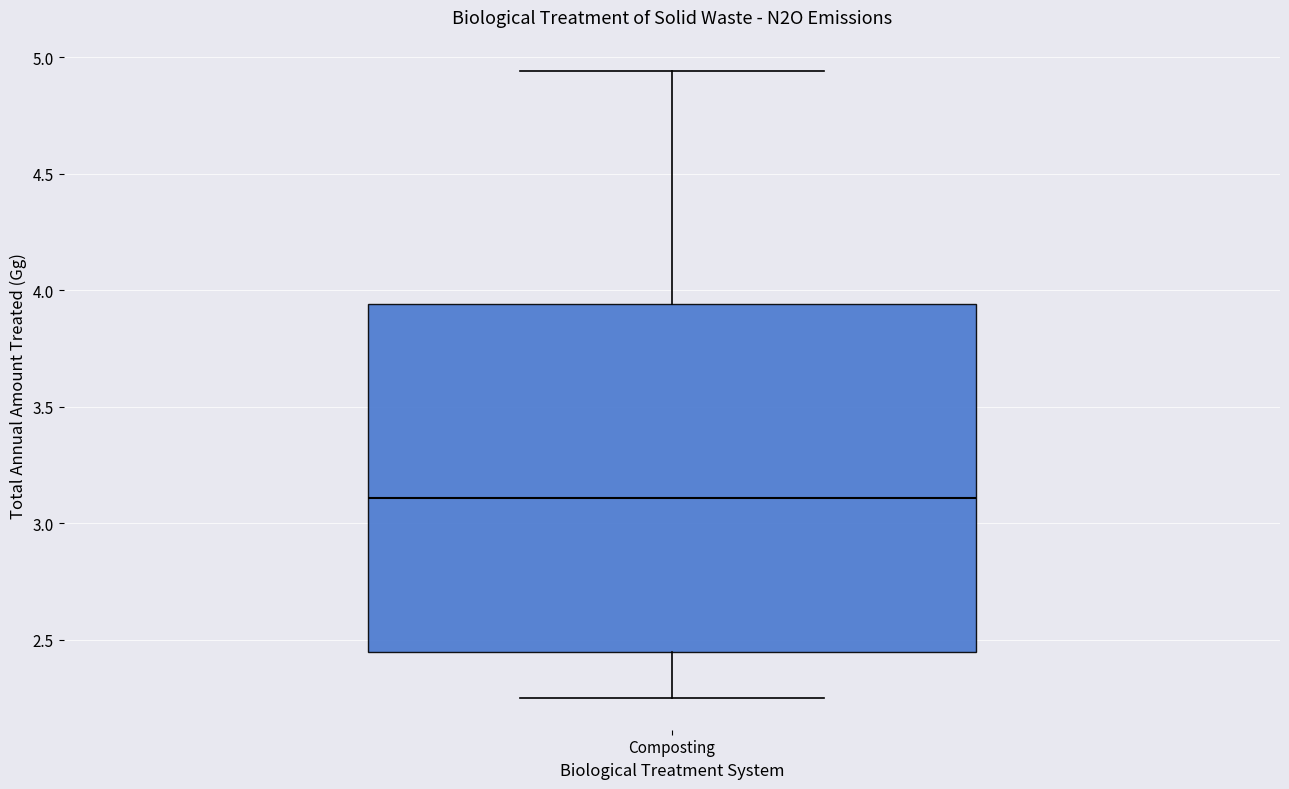

Transcribe this box plot: give where the median line is, the range the box spans, and where the two whiskers end, as read against the y-axis. The values are not printed on the chart, so give them approximately, as read against the axis.

median 3.10, box 2.45 to 3.95, whiskers 2.25 to 4.95